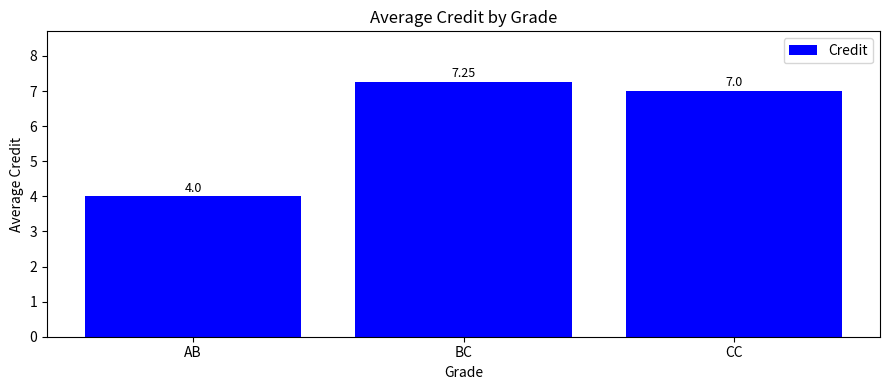

Are the bars grouped side by side (vs. stacked)?

No